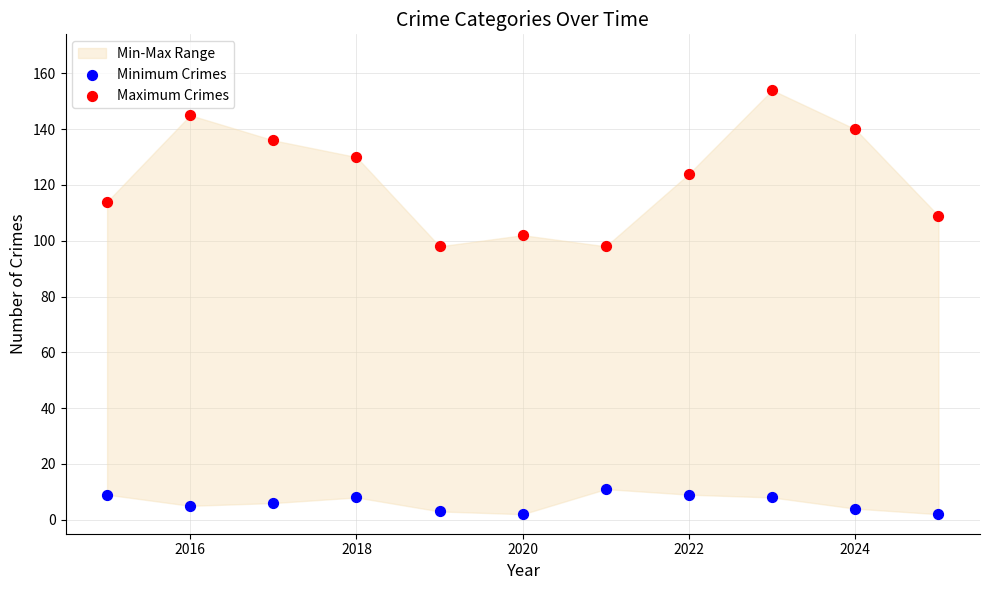

Which series reaches the minimum Y coordinate?

Minimum Crimes